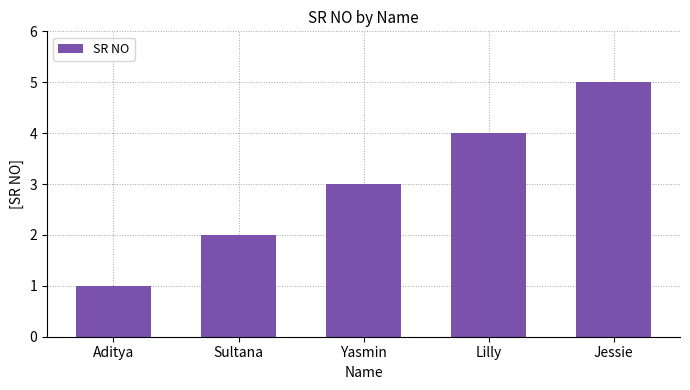

Rank the categories by value from highest to lowest.

Jessie, Lilly, Yasmin, Sultana, Aditya